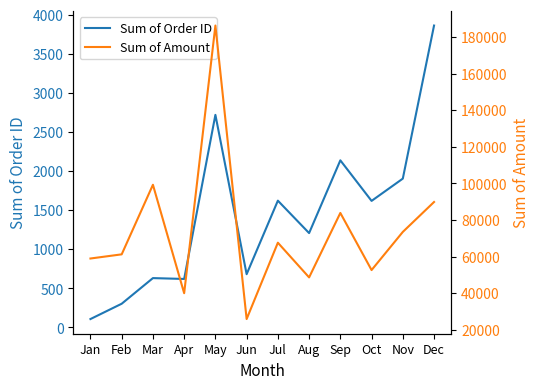

What is the difference between the Sum of Amount values at Feb and Sep?

22623